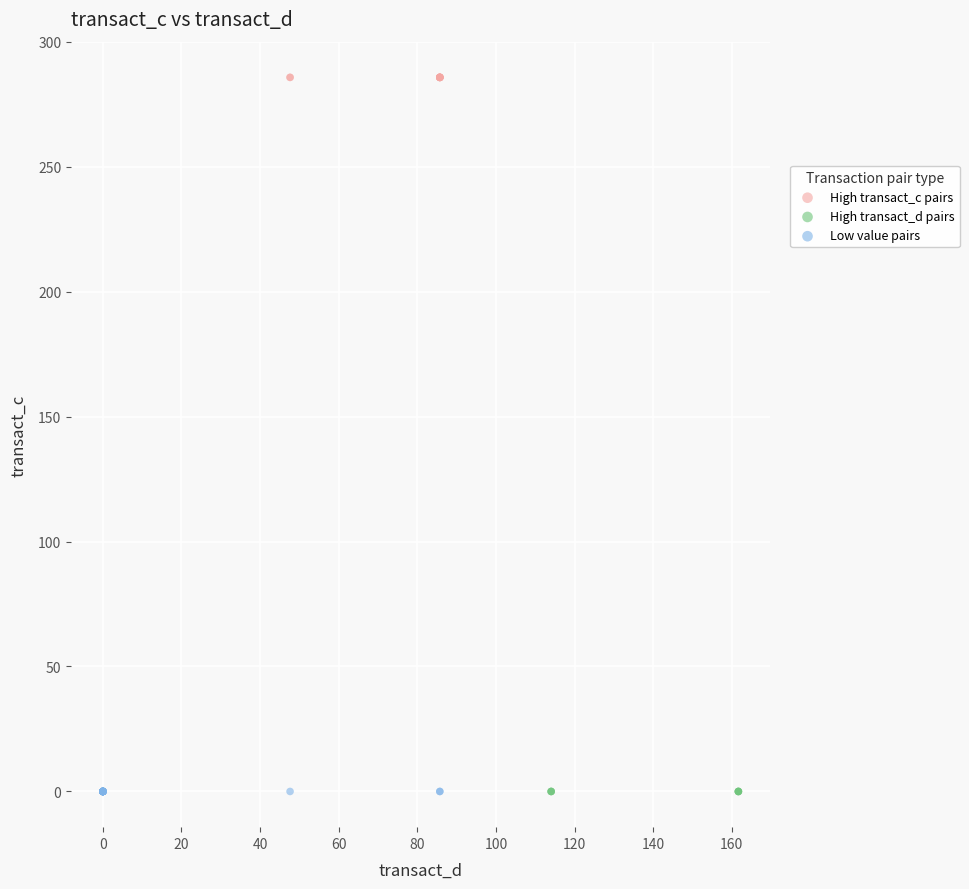

Which series contains the highest Y value?

High transact_c pairs